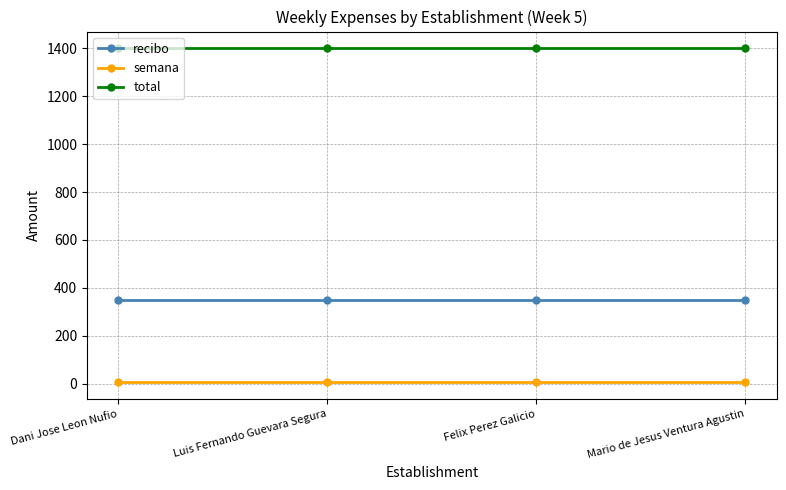

What is the lowest value of the total series?

1400